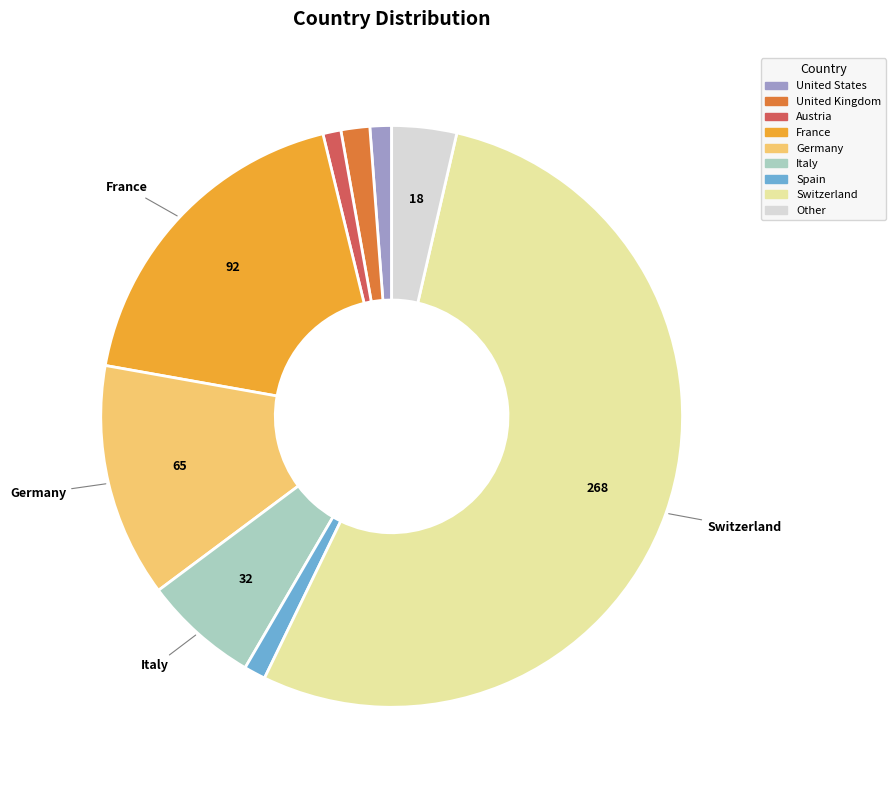

Is there any slice that represents more than half of the pie?

Yes